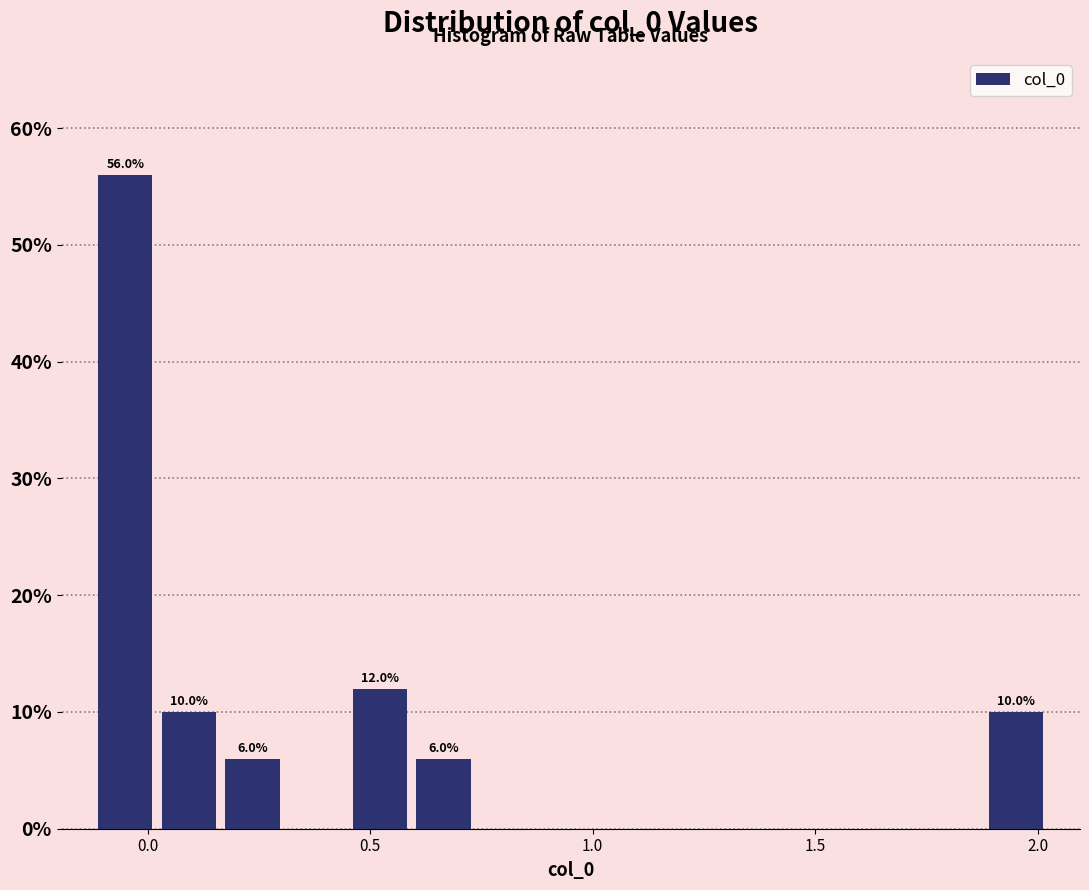

Around what value on the x-axis is the tallest bar? Give the approximate position of its centre, as read against the axis.

-0.05